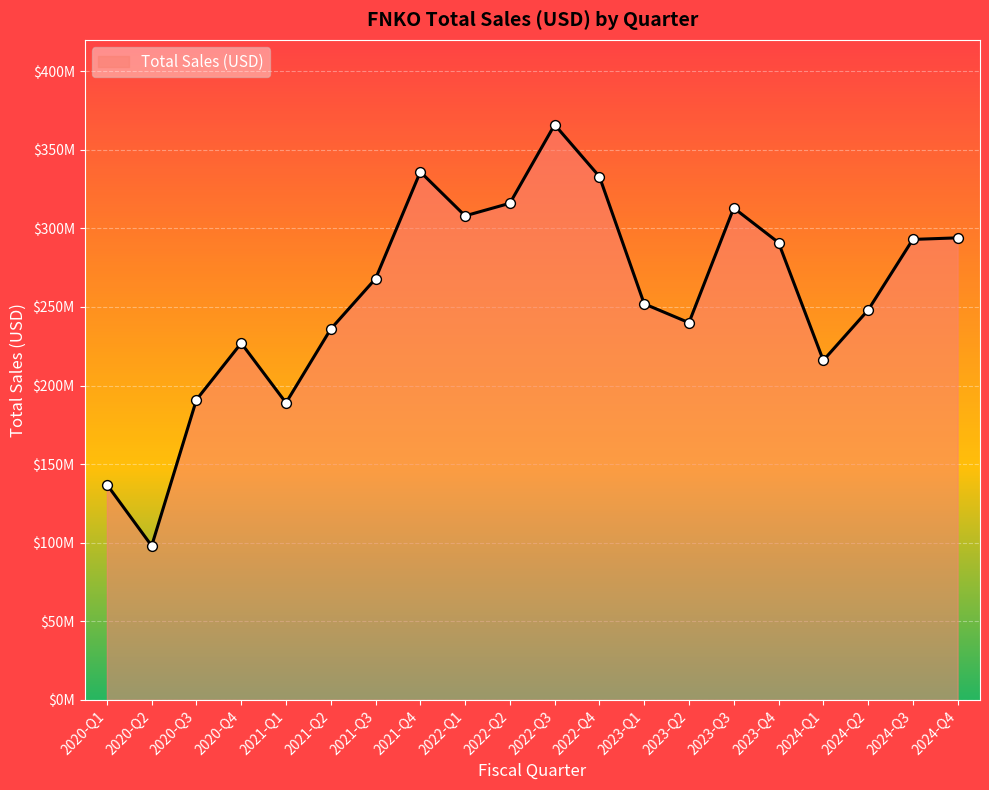

Which has a higher value, 2020-Q4 or 2021-Q4?

2021-Q4